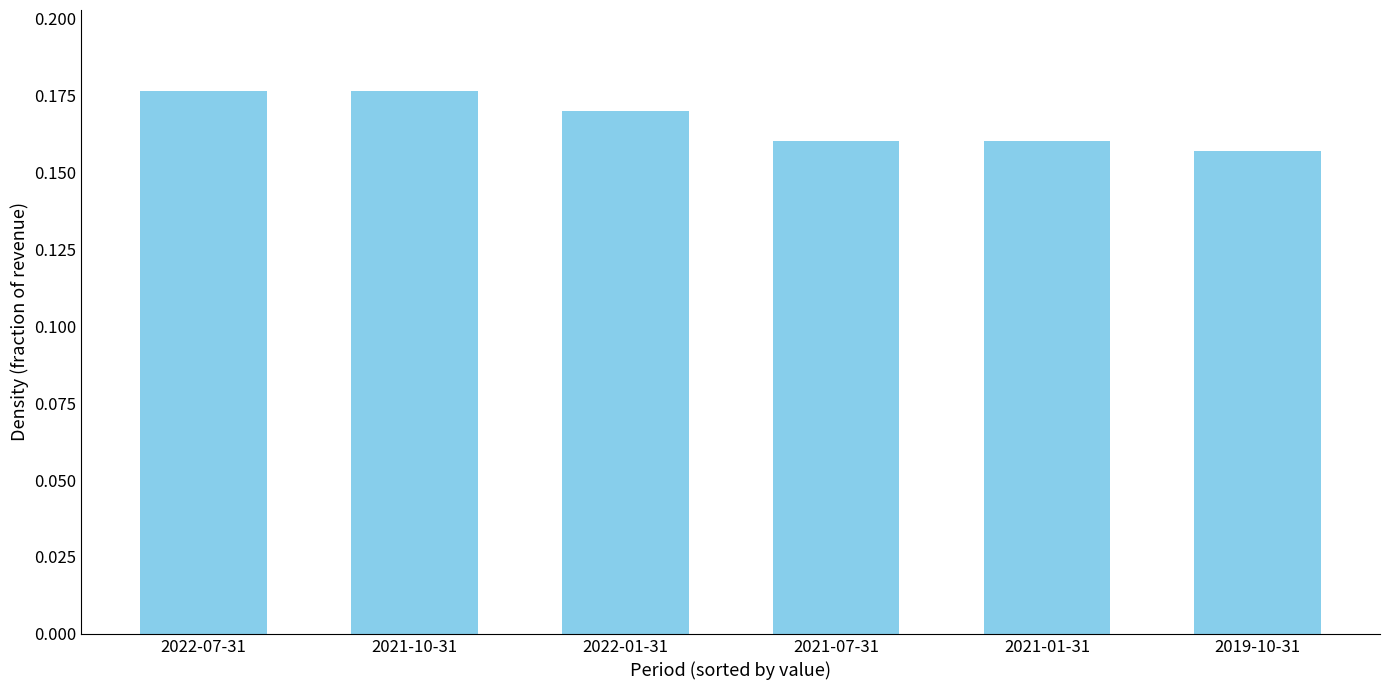

Count the values in the range 0 to 1.

6